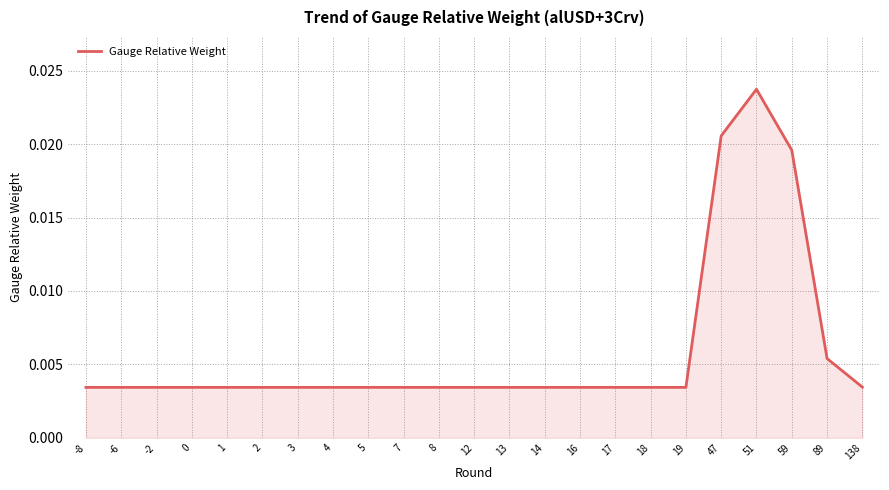

Which label corresponds to the largest value in the chart?

51